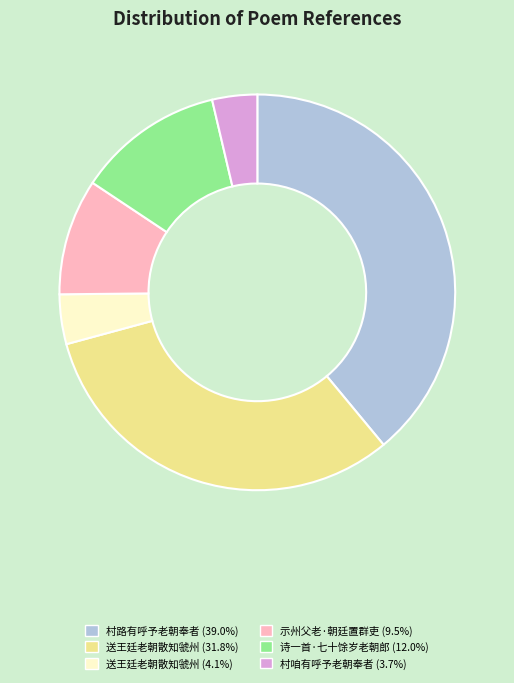

Is there a majority slice in this chart?

No